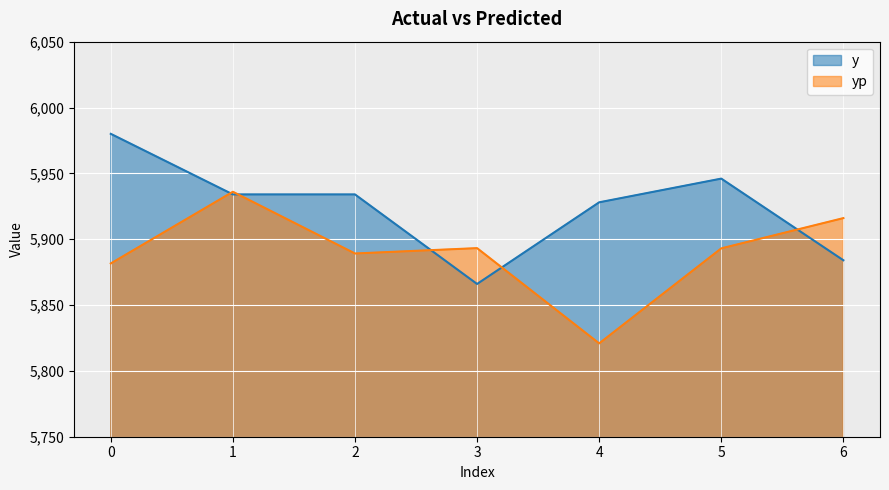

Which series has the largest range (max minus min)?

yp